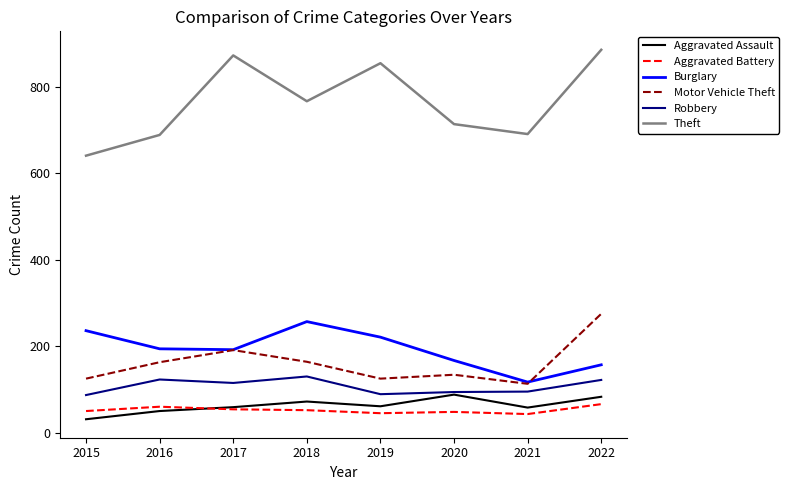

What is the maximum value shown in the chart?

886